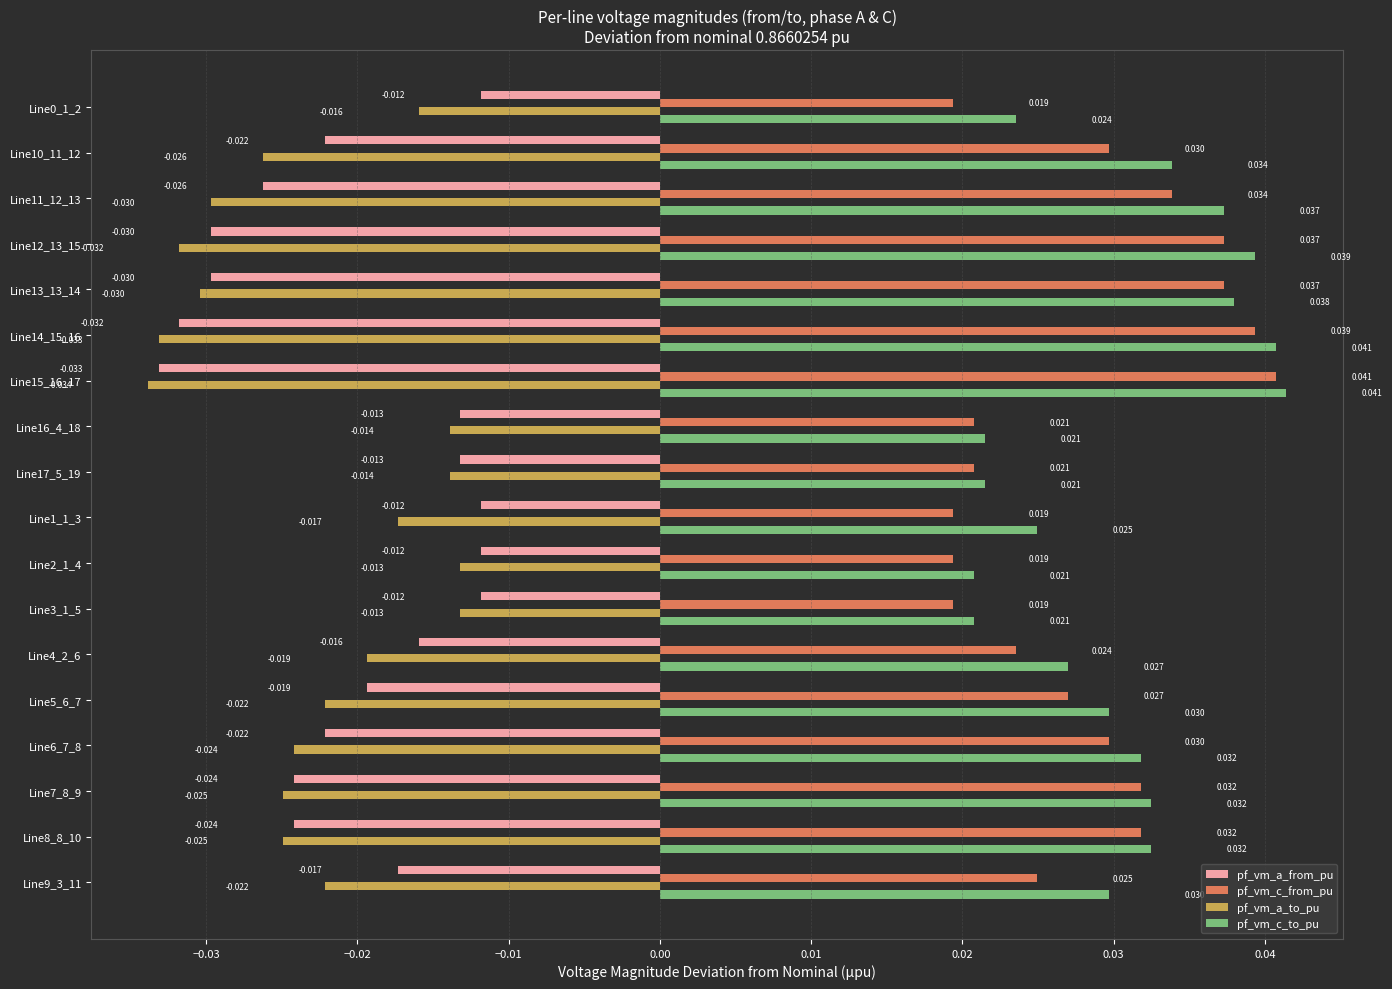

Which series has the largest total across all categories?

pf_vm_c_to_pu